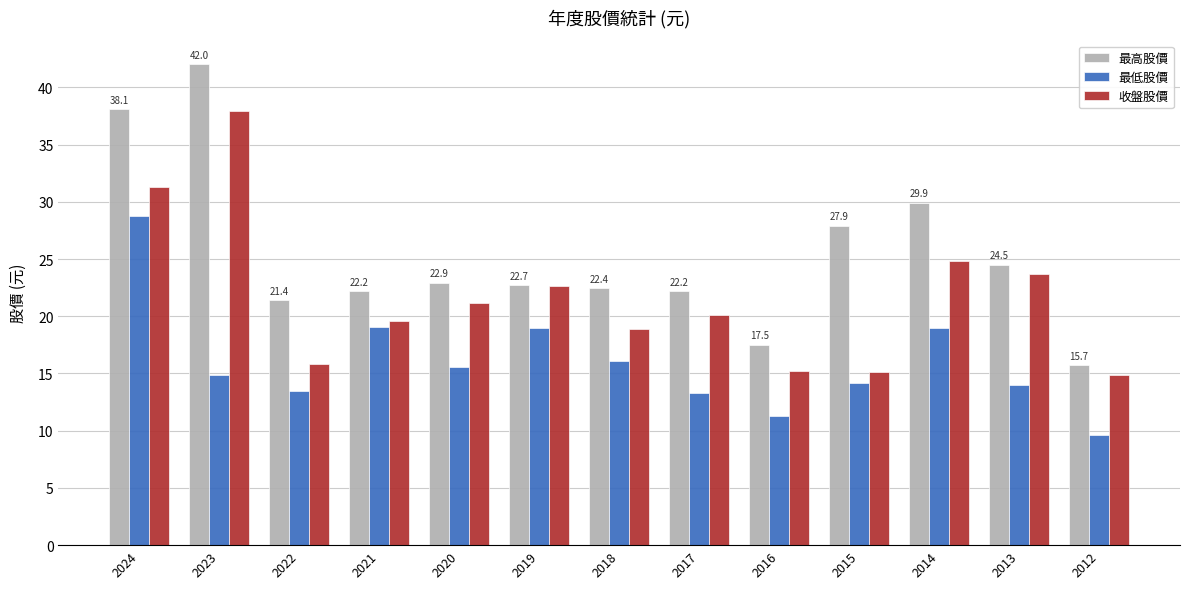

Rank the series by their maximum value, from lowest to highest.

最低股價, 收盤股價, 最高股價